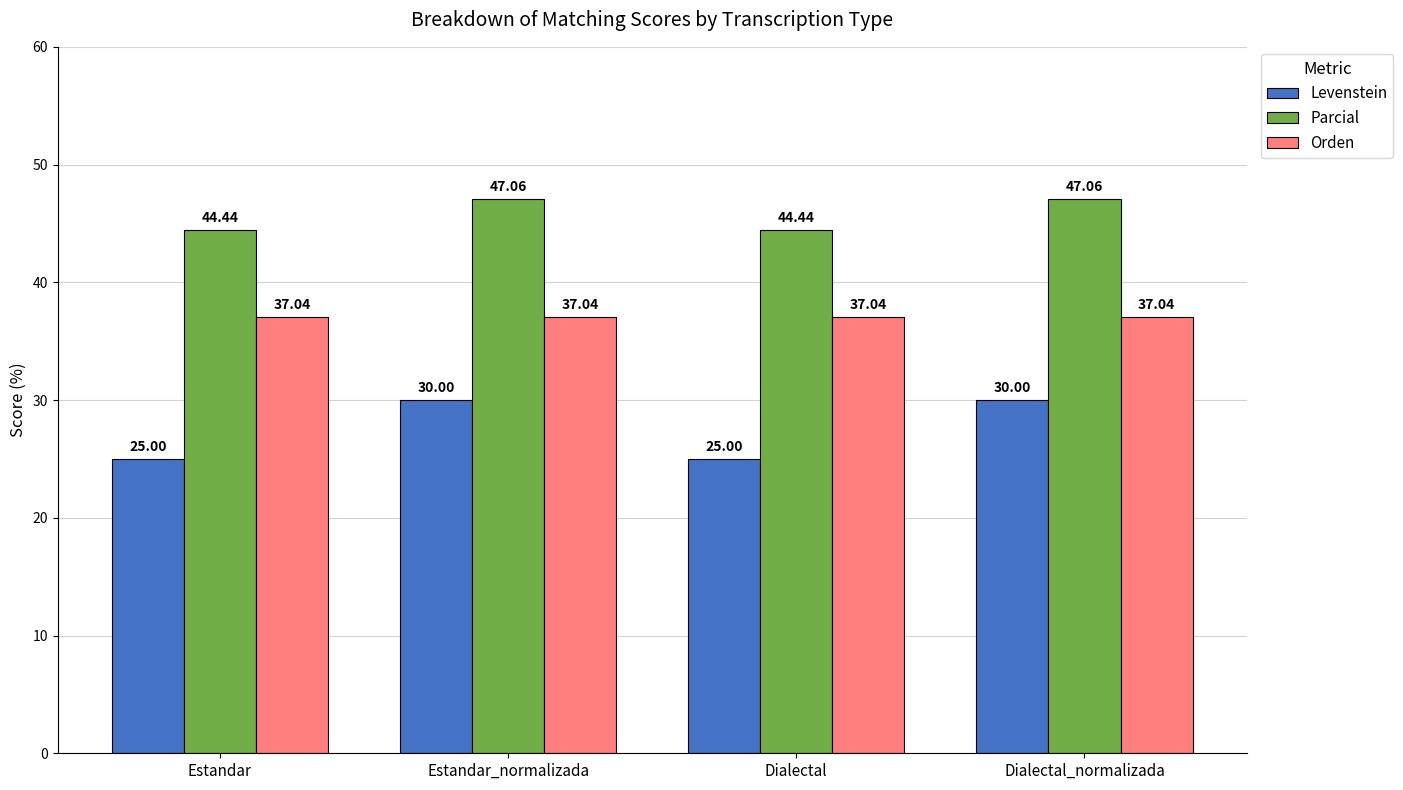

Does the chart contain stacked bars?

No